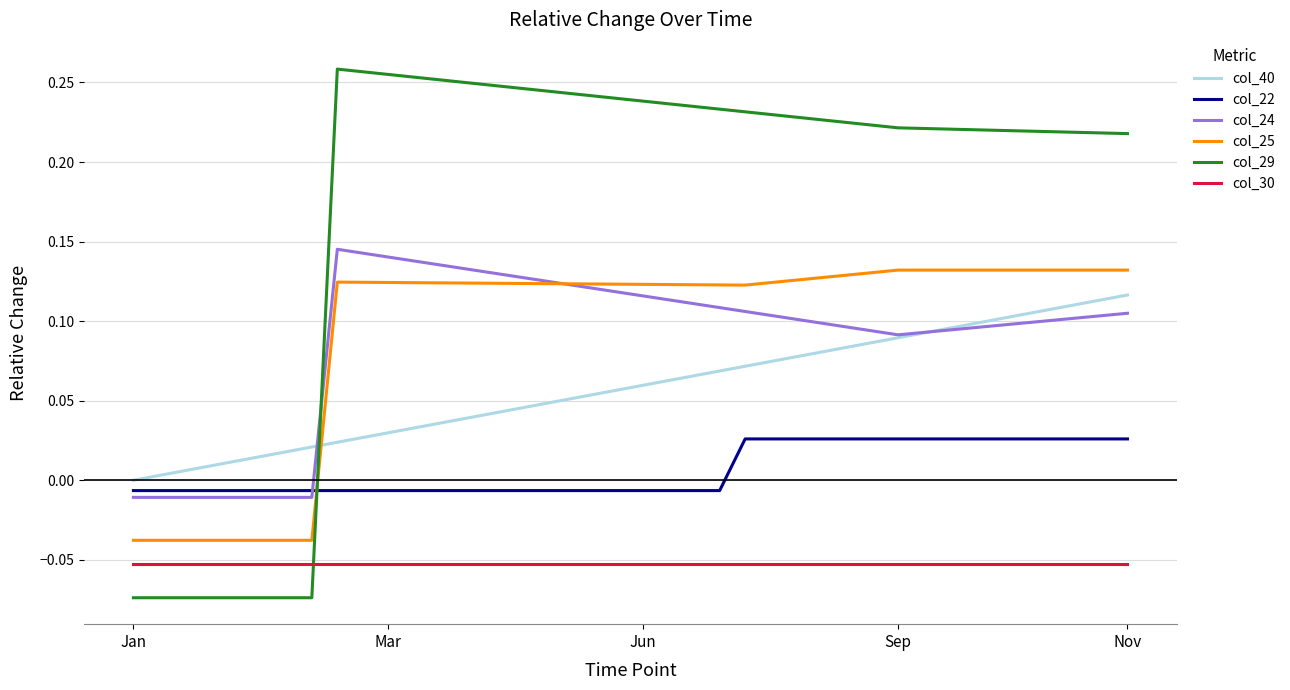

True or false: col_24 and col_30 intersect in this chart.

False